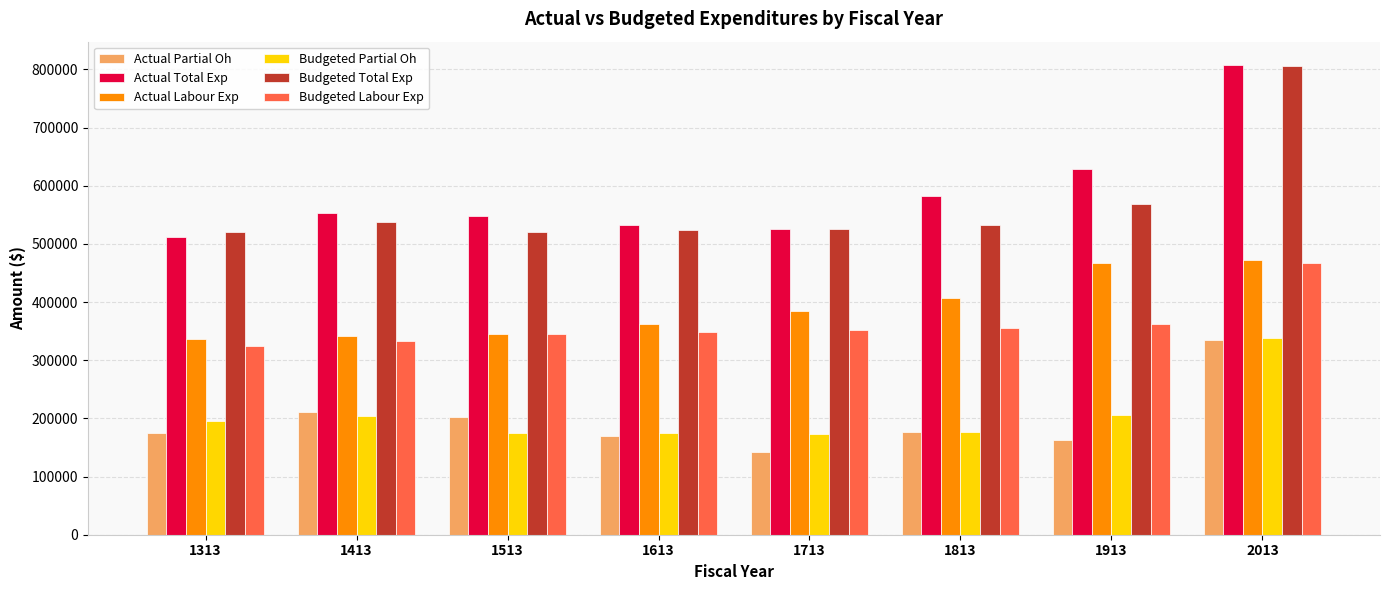

What is the difference between the second highest and second lowest values in the Budgeted Partial Oh series?

30508.0